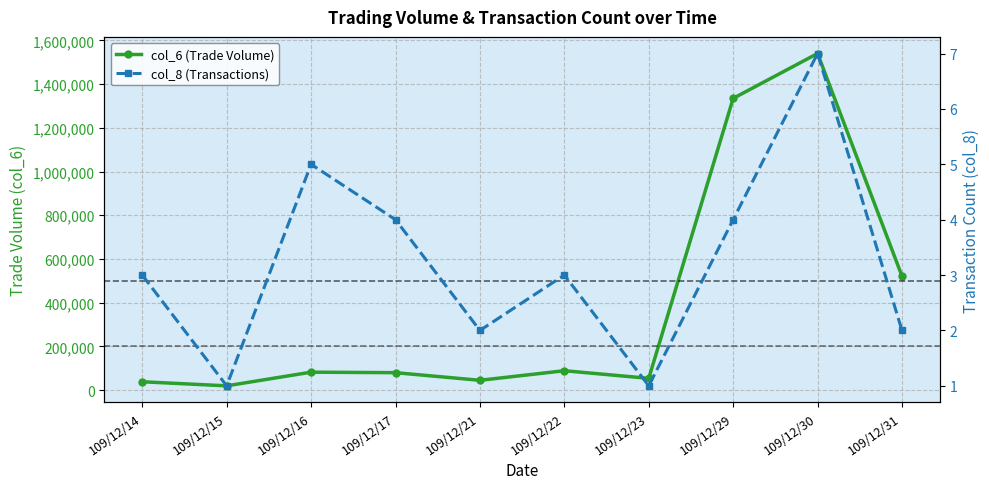

True or false: col_8 (Transactions) and col_6 (Trade Volume) cross at least once.

False